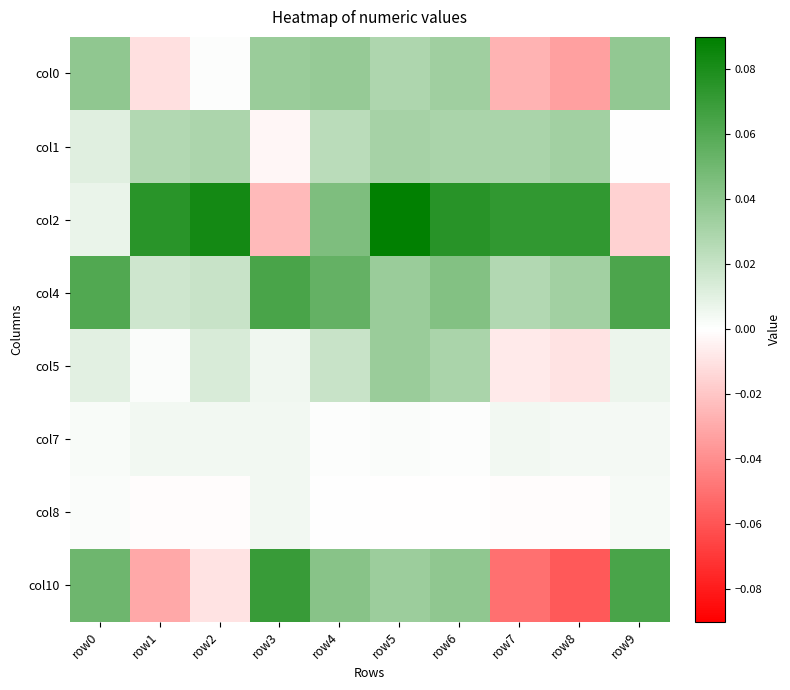

Between row6 and row2, which is larger?

row6